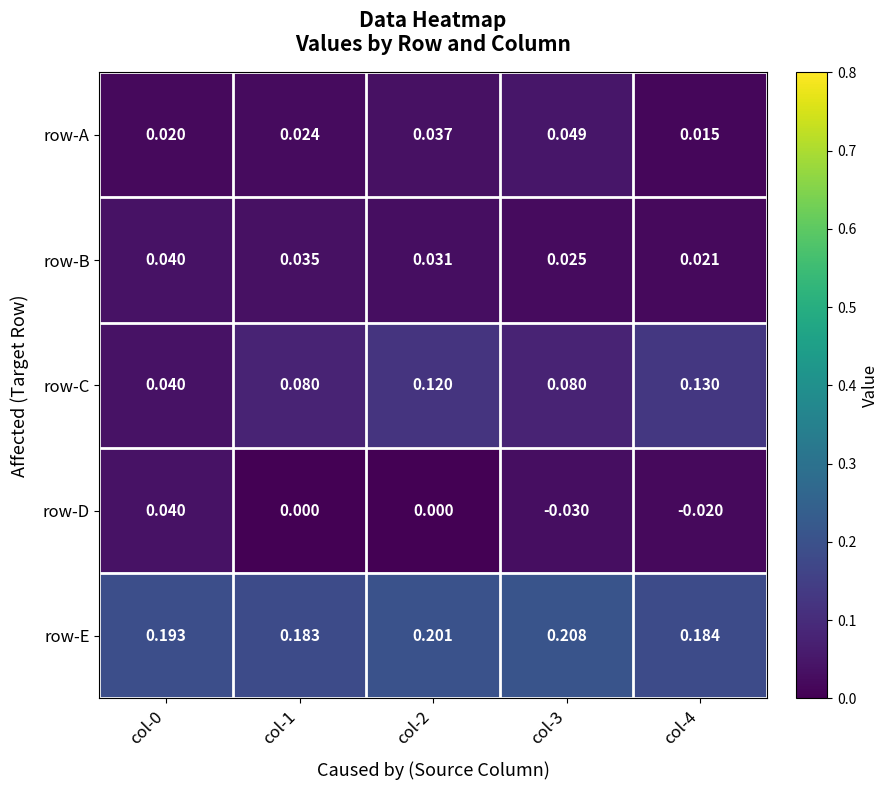

Is the value of row-D at col-4 greater than the value of row-C at col-1?

No